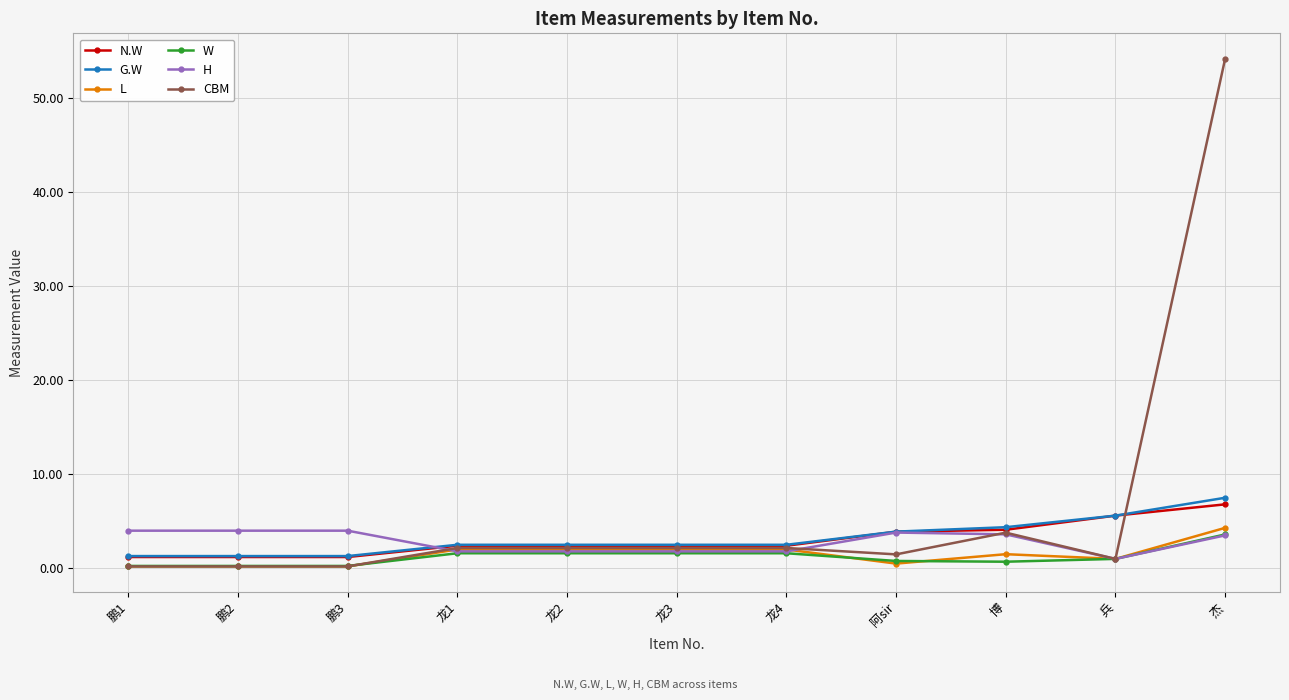

How many data points does each series have?

11